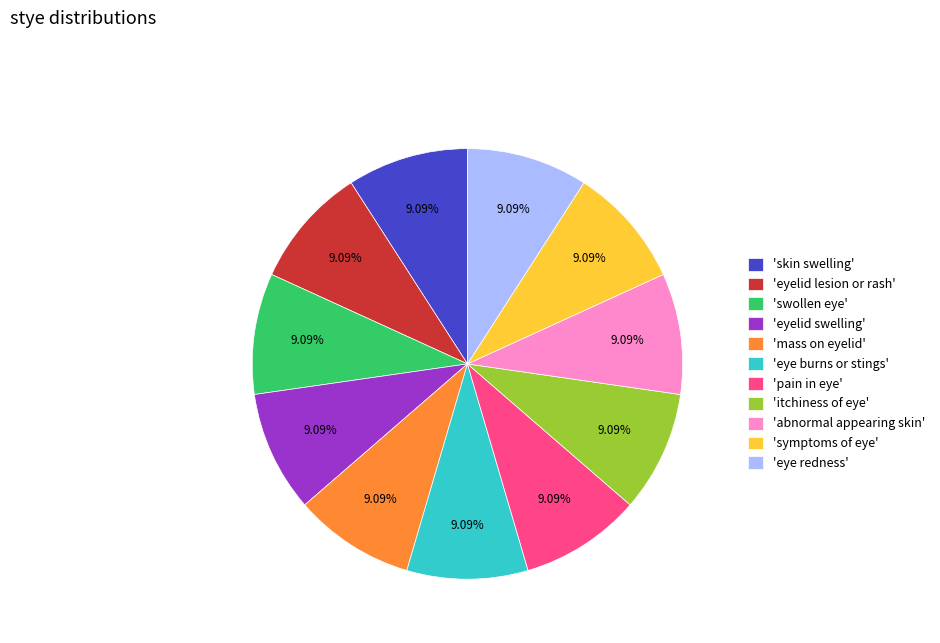

To the nearest percent, what is the average slice percentage?

9%